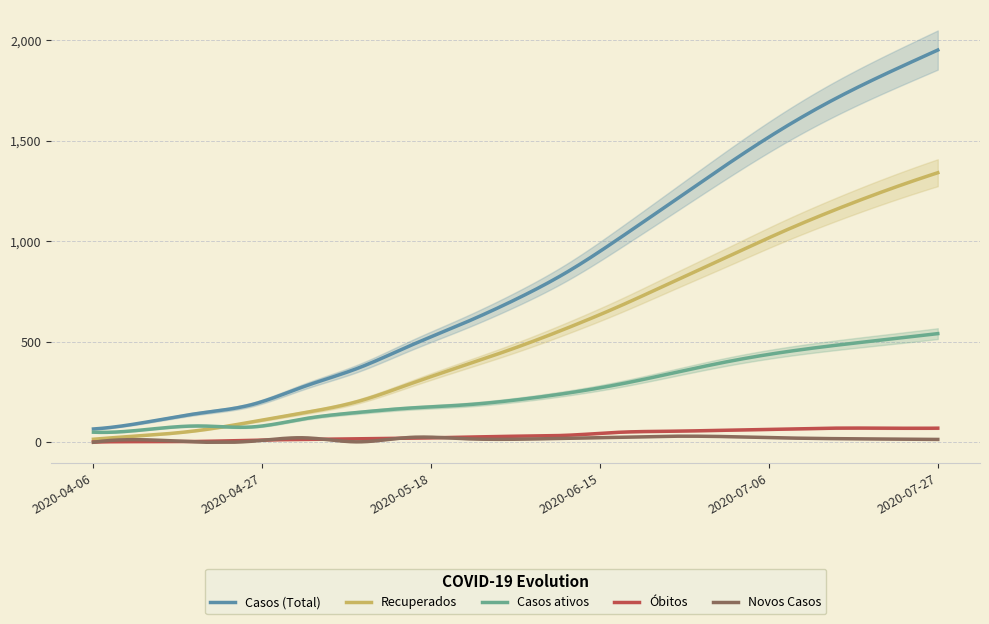

Which label corresponds to the smallest value in the chart?

2020-04-06